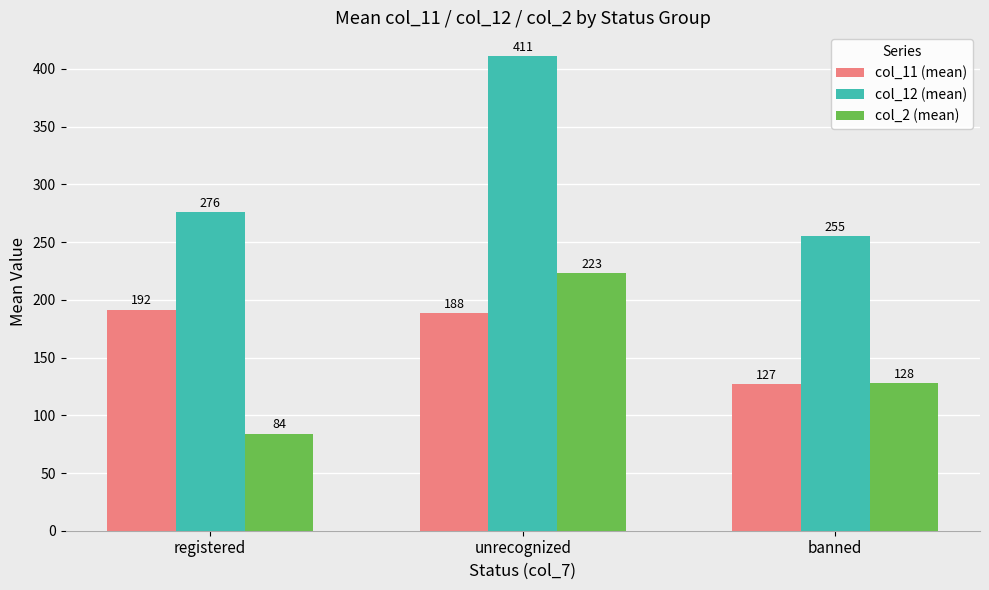

What is the maximum value for col_2 (mean)?

223.0